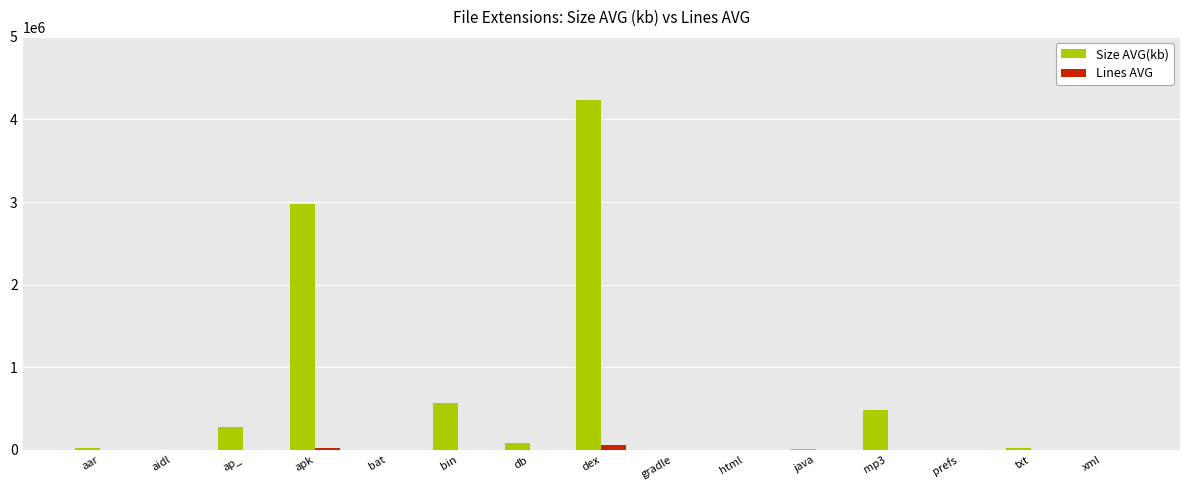

Is it true that Size AVG(kb) equals 4232596 at dex?

True